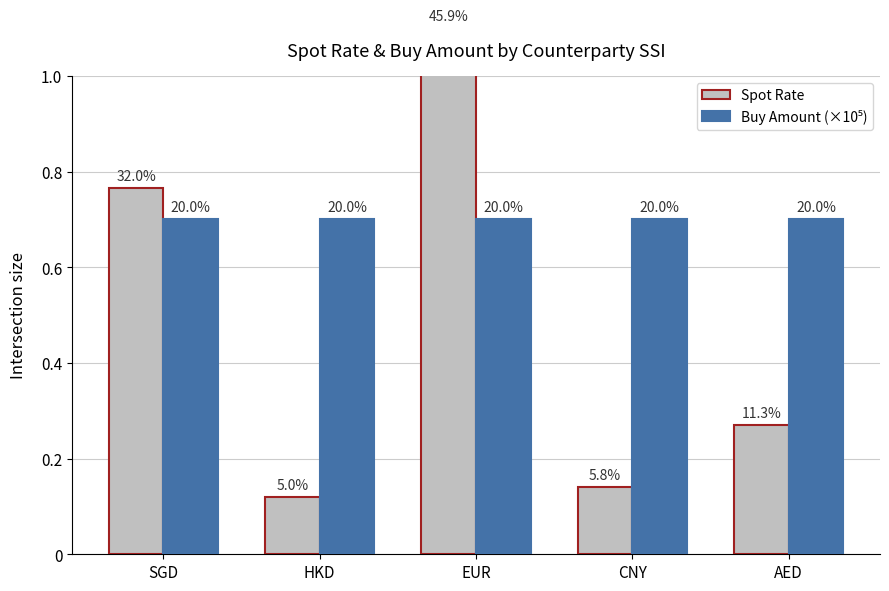

What position from the right is HKD?

4